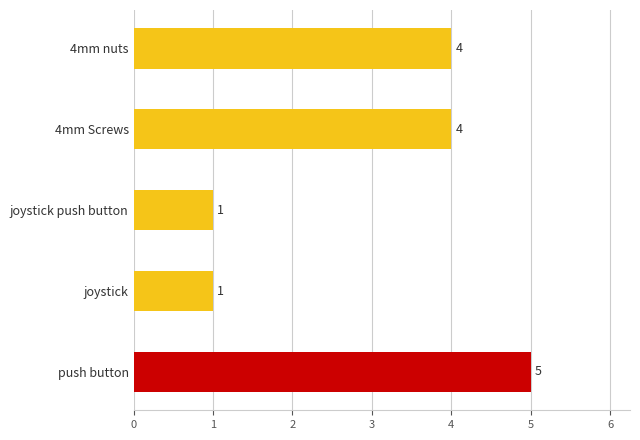

What is the maximum value shown in the chart?

5